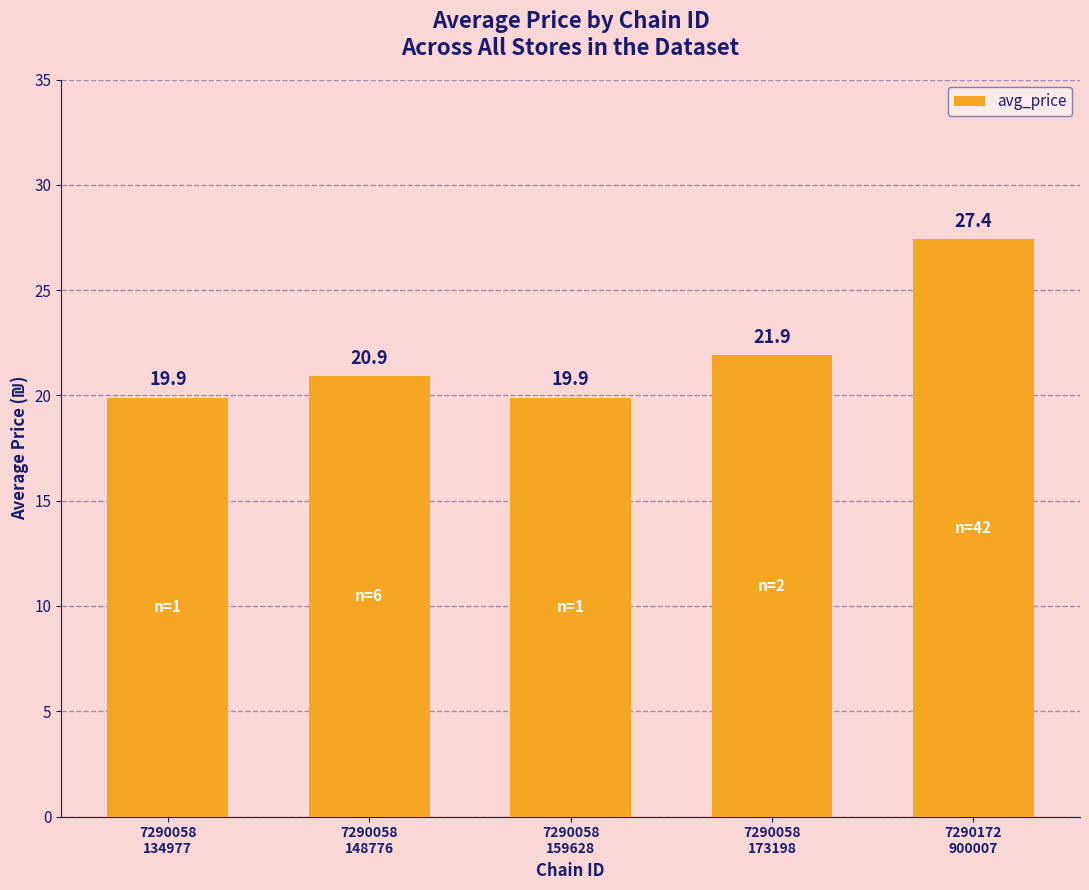

Between 7290058
159628 and 7290058
148776, which is larger?

7290058
148776